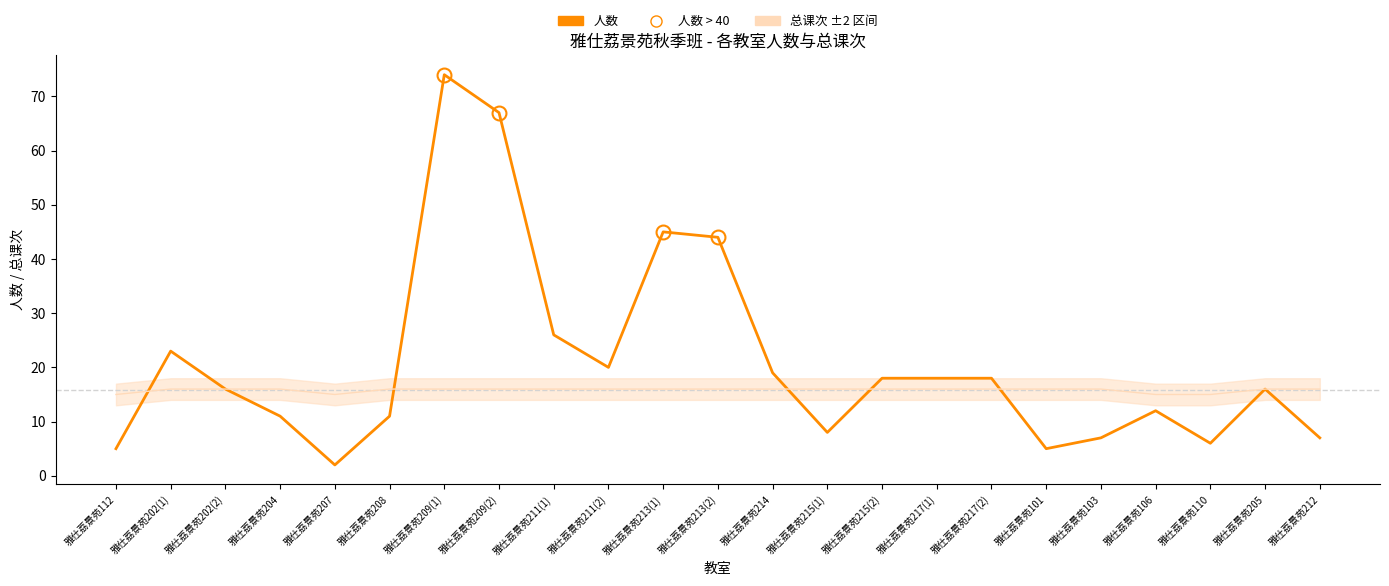

Where is 人数 nearest to the value 38?

雅仕荔景苑213(2)